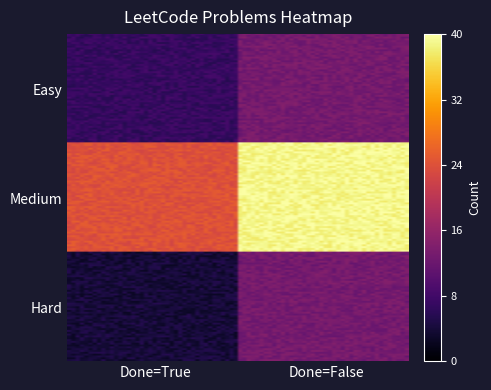

Which category has the highest value across all series?

Medium_False